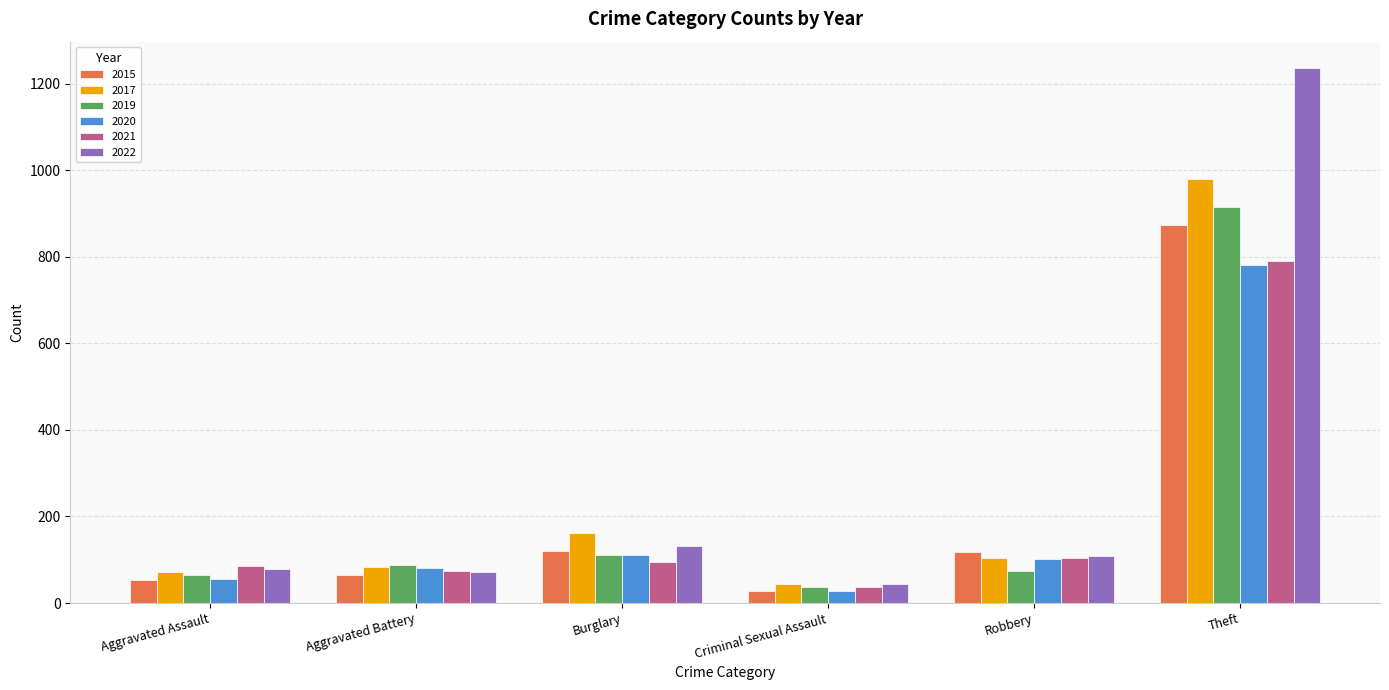

What is the value of the 2015 bar at the 6th from the left?

874